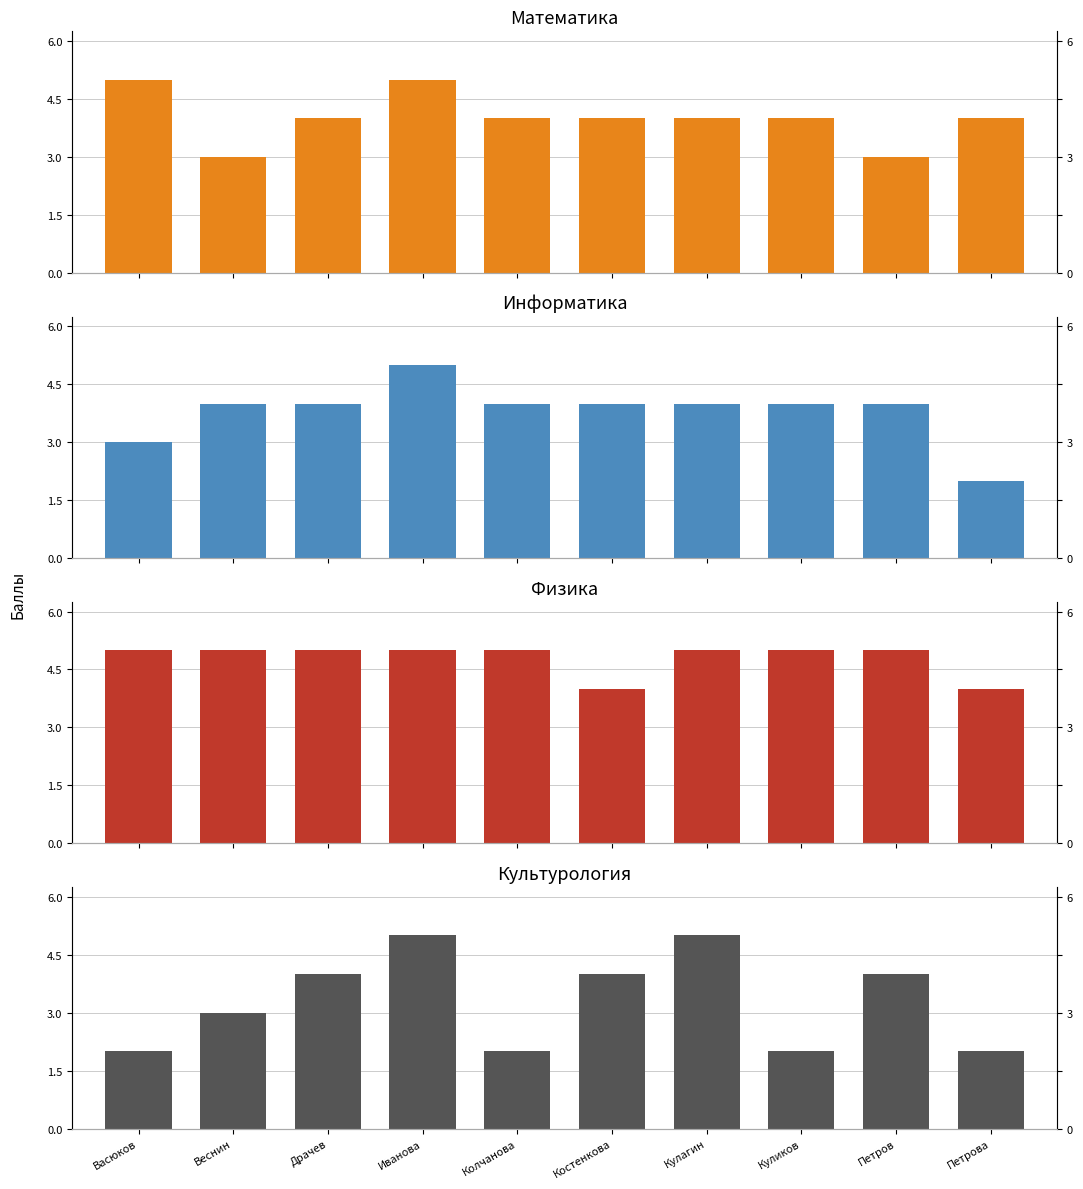

Rank the series by their maximum value, from lowest to highest.

Математика, Информатика, Физика, Культурология